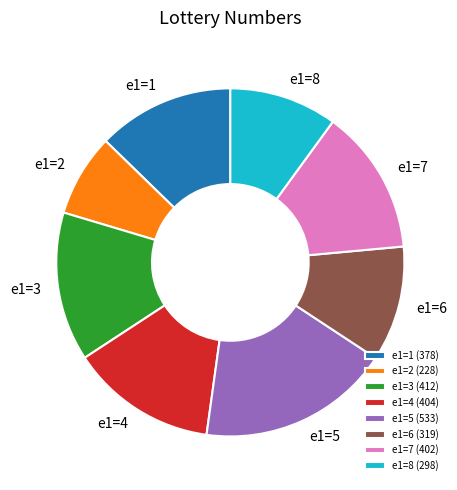

Between e1=3 and e1=6, which is larger?

e1=3